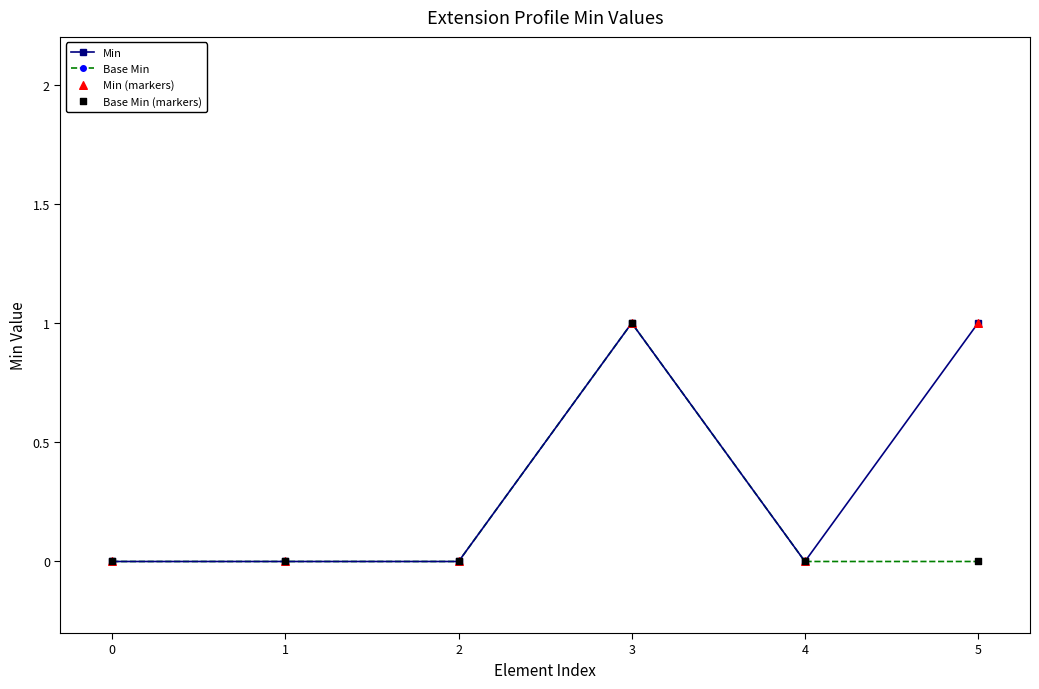

What is the total value across all series at 5?

1